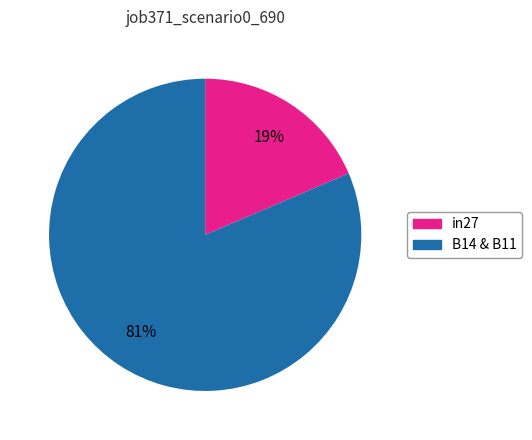

How many slices are in this pie chart?

2